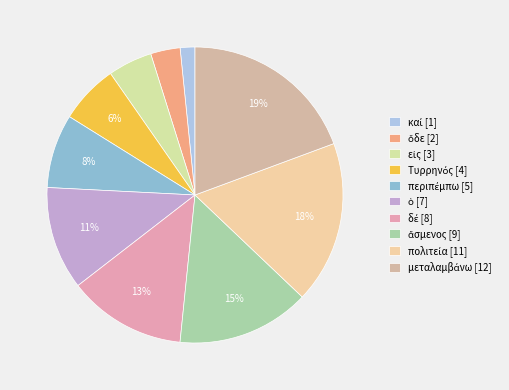

How many slices are in this pie chart?

10